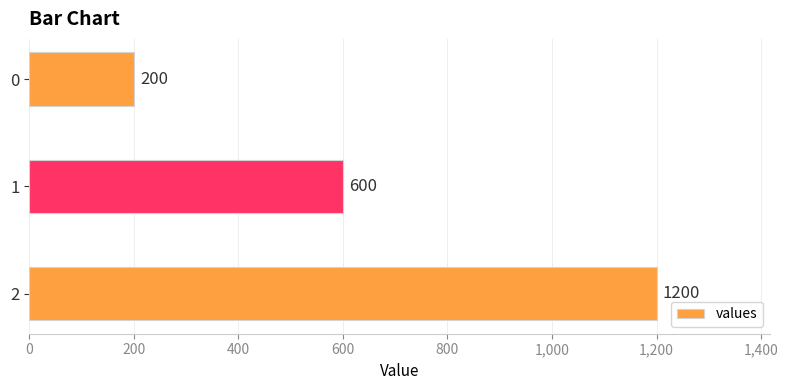

What is the sum of the values at 2 and 1?

1800